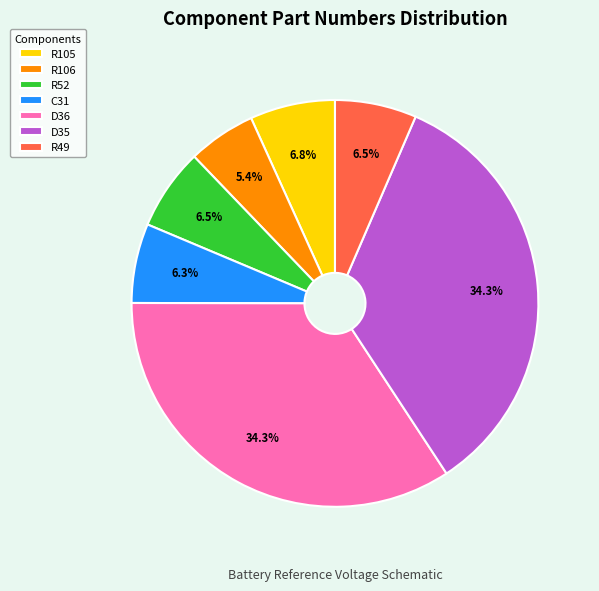

True or false: R105 accounts for 7% of the total.

True